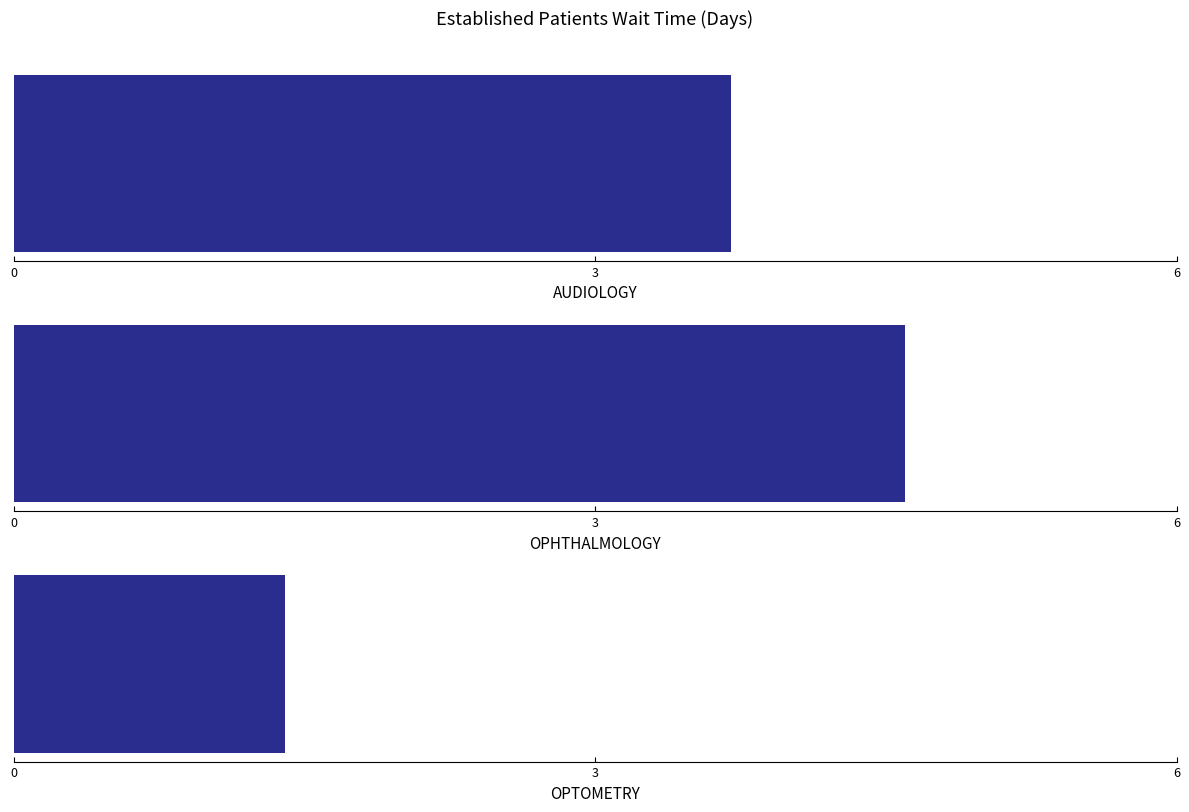

Count the number of data series in this chart.

1